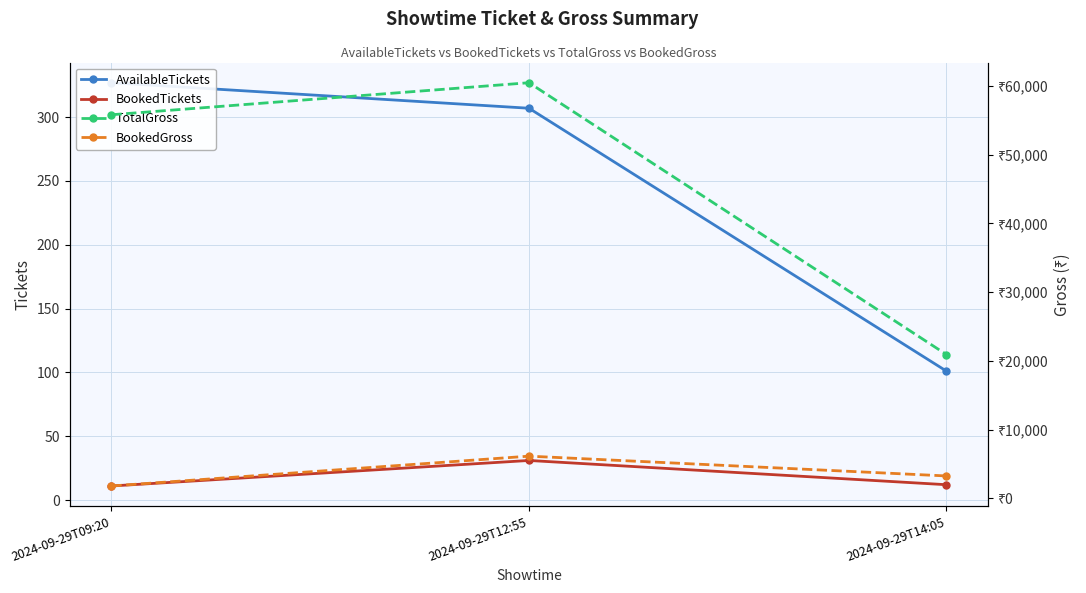

Which series has the widest spread of values?

TotalGross